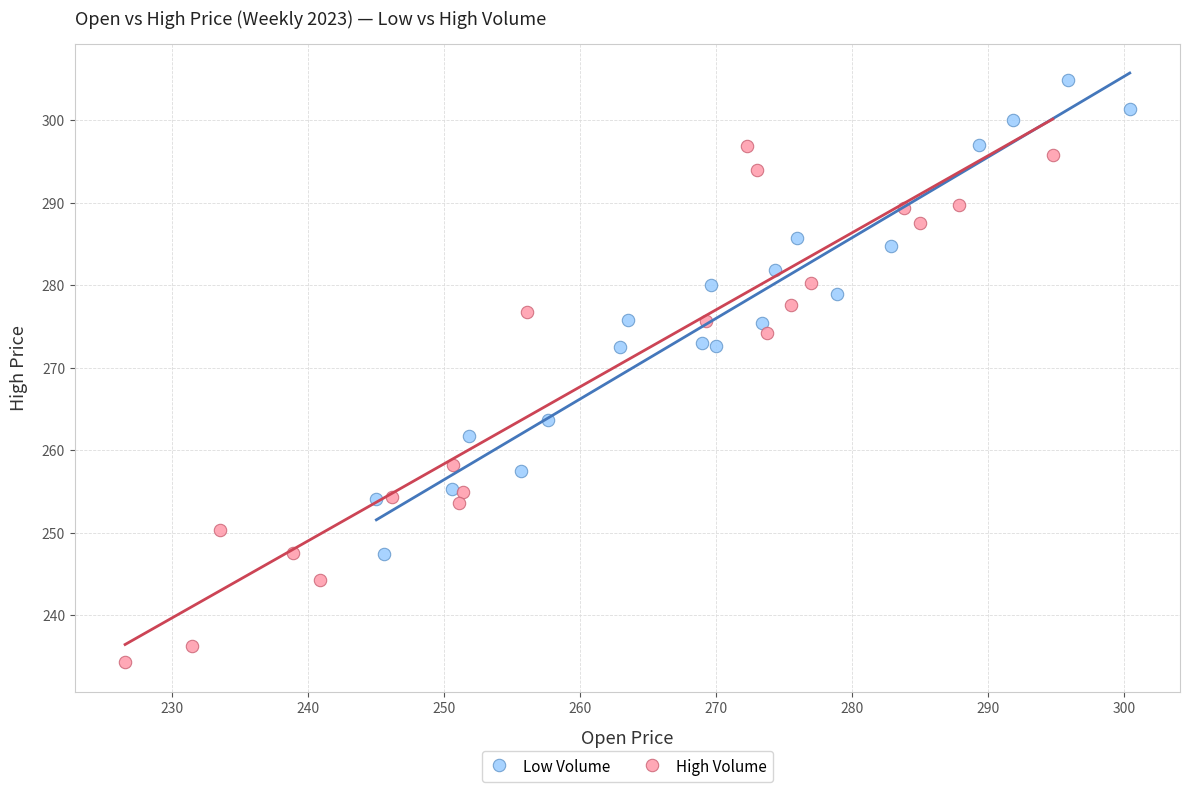

Which series reaches the minimum Y coordinate?

High Volume